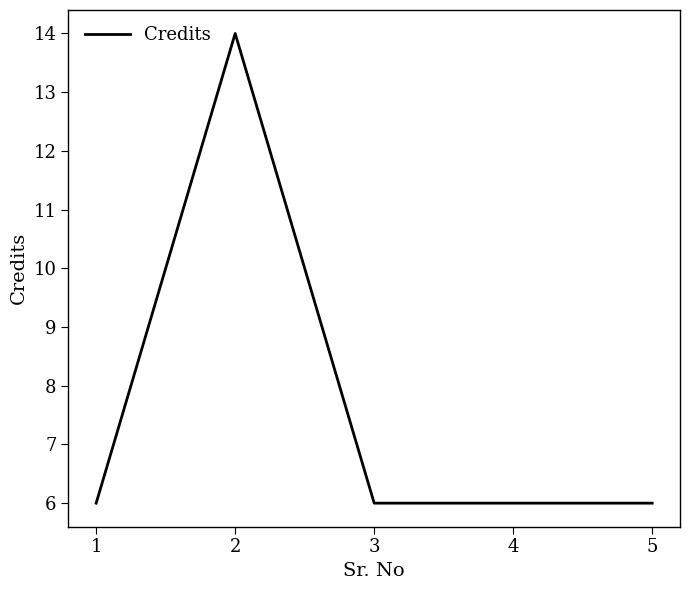

What is the difference between the maximum and minimum values?

8